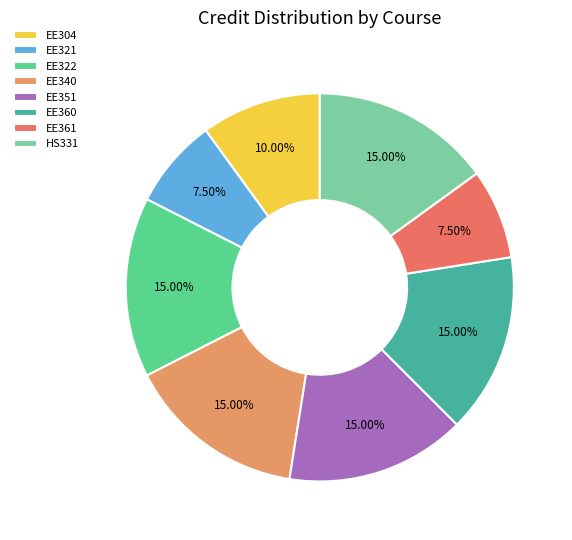

How many slices are in this pie chart?

8